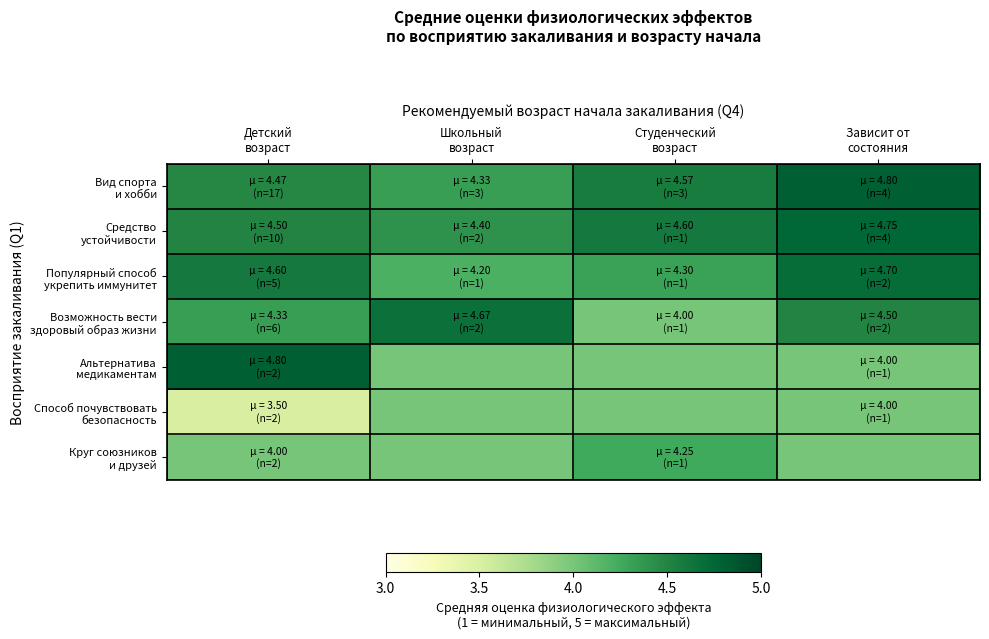

Rank the series at Детский возраст from highest to lowest value.

Альтернатива медикаментам, Популярный способ укрепить иммунитет, Средство устойчивости, Вид спорта и хобби, Возможность вести здоровый образ жизни, Круг союзников и друзей, Способ почувствовать безопасность